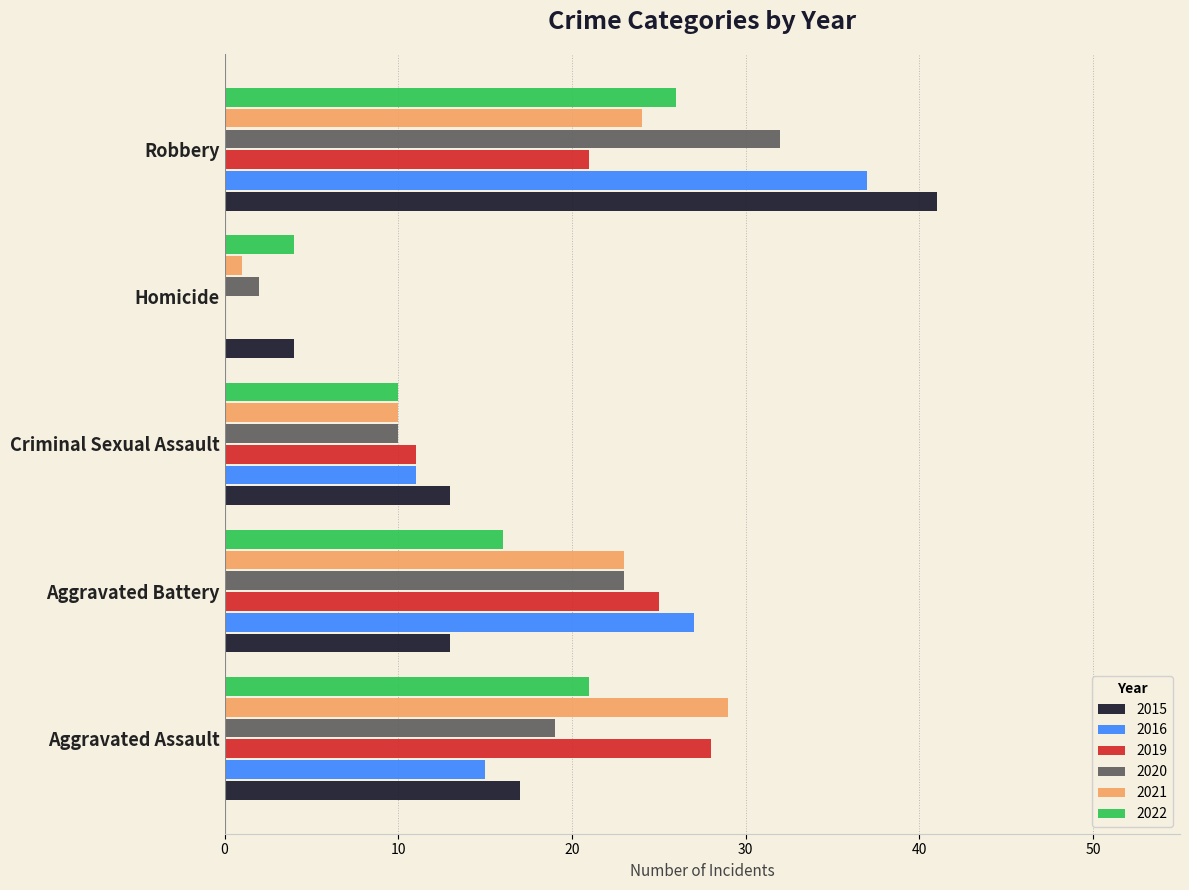

What is the sum of the 2021 values at Criminal Sexual Assault and Aggravated Battery?

33